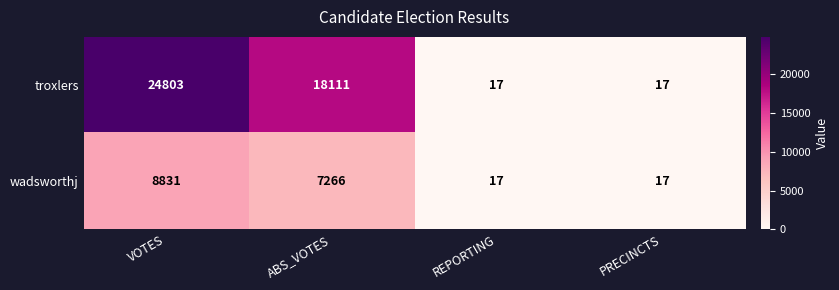

List the series in order of their peak value, highest first.

troxlers, wadsworthj